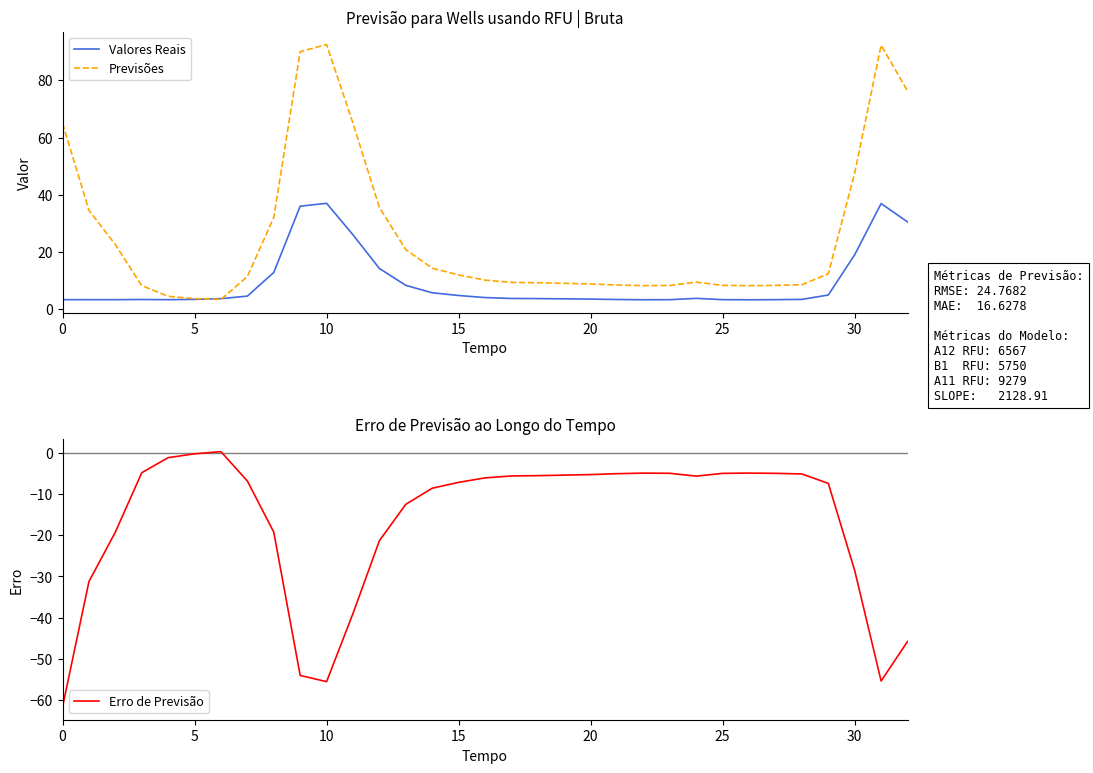

At which label is Valores Reais closest to 20?

30